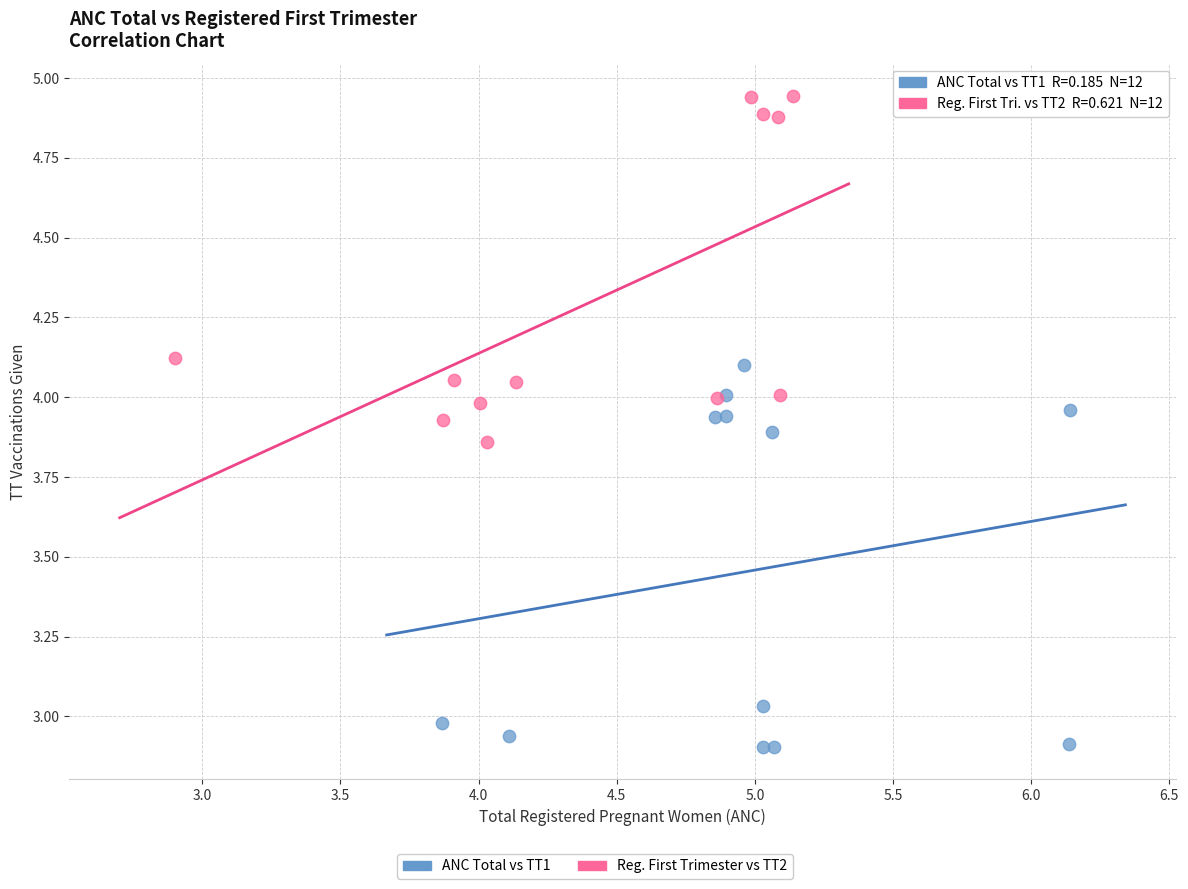

Which series contains the highest Y value?

Reg. First Trimester vs TT2